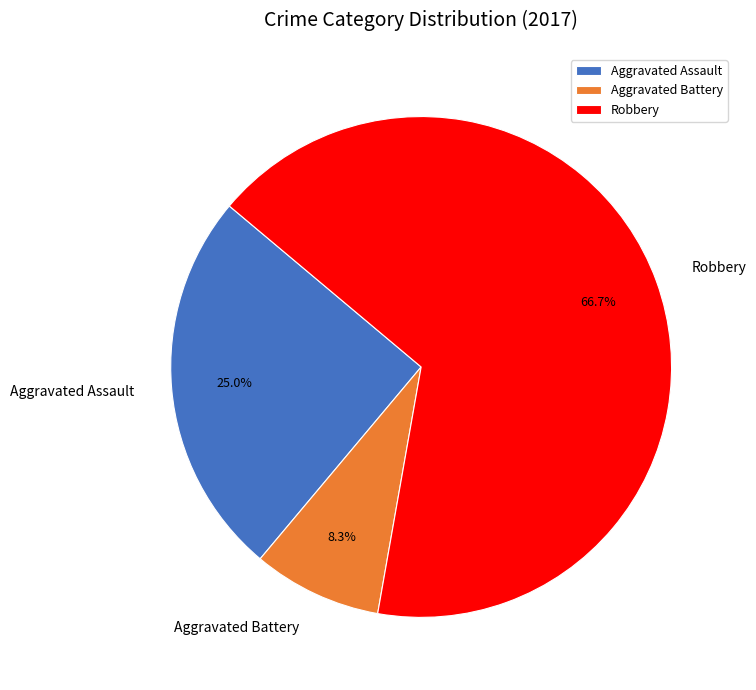

Which category has the biggest portion of the pie?

Robbery